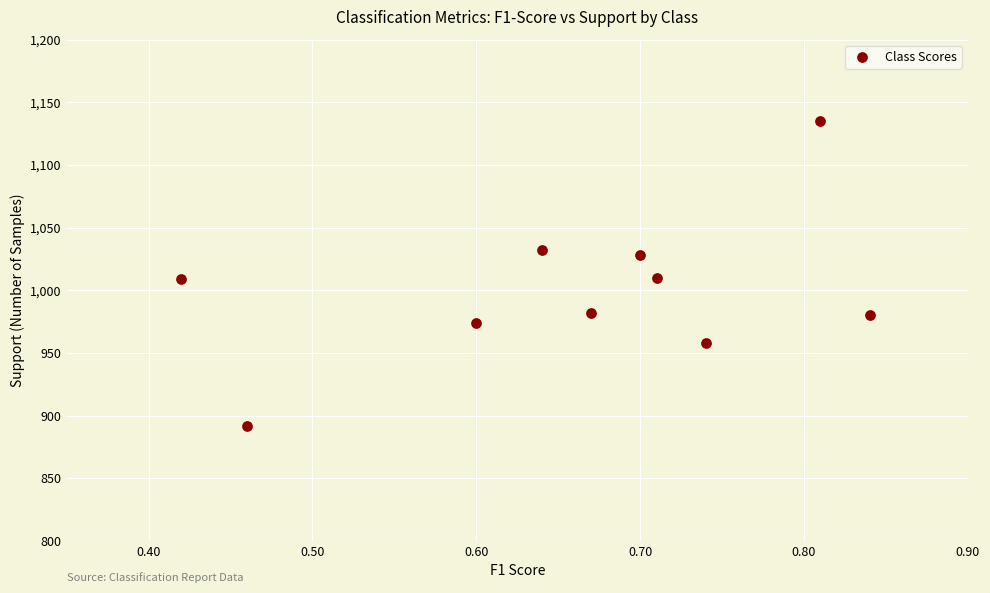

What is the range of Y values (max minus min)?

243